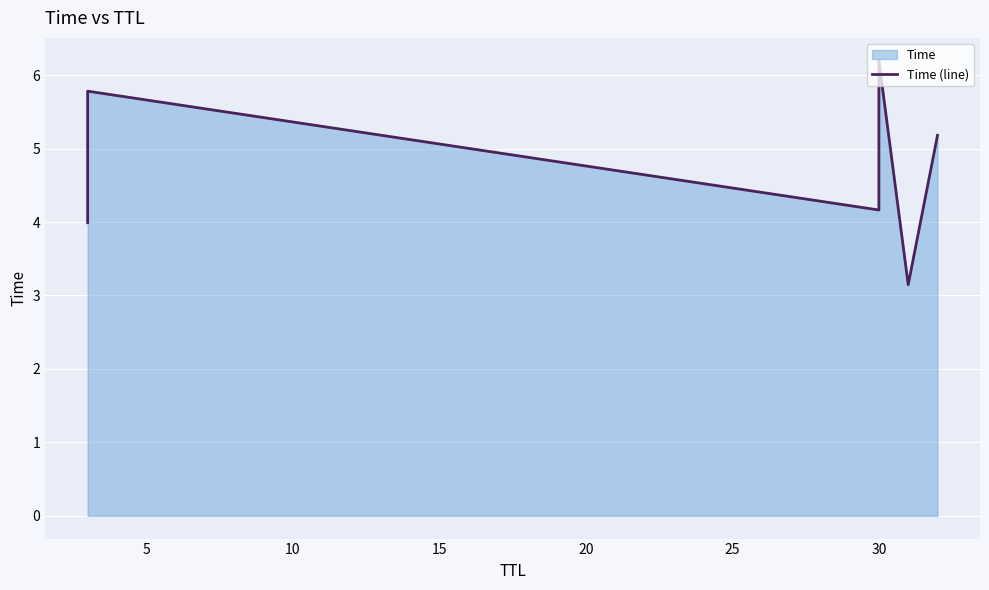

Reading left to right, list all the values displayed in this chart.

4.0	5.8	4.2	6.2	3.1	5.2